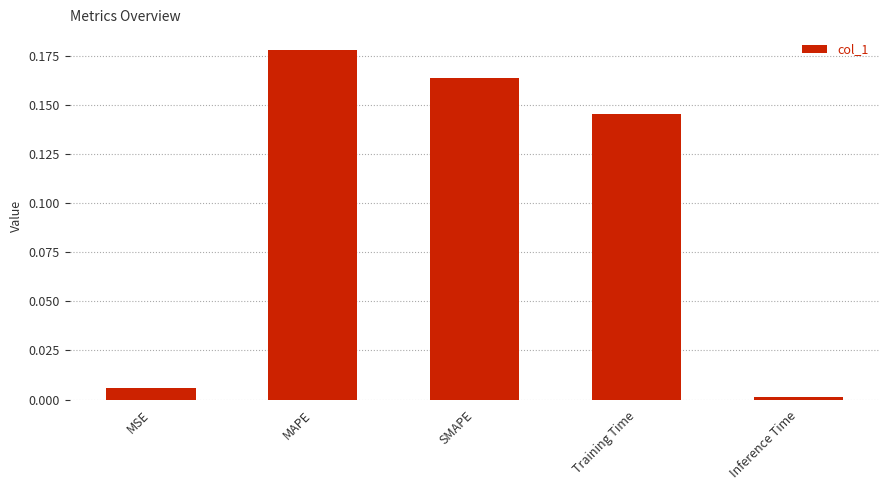

The value at MSE is 0.0. True or false?

True